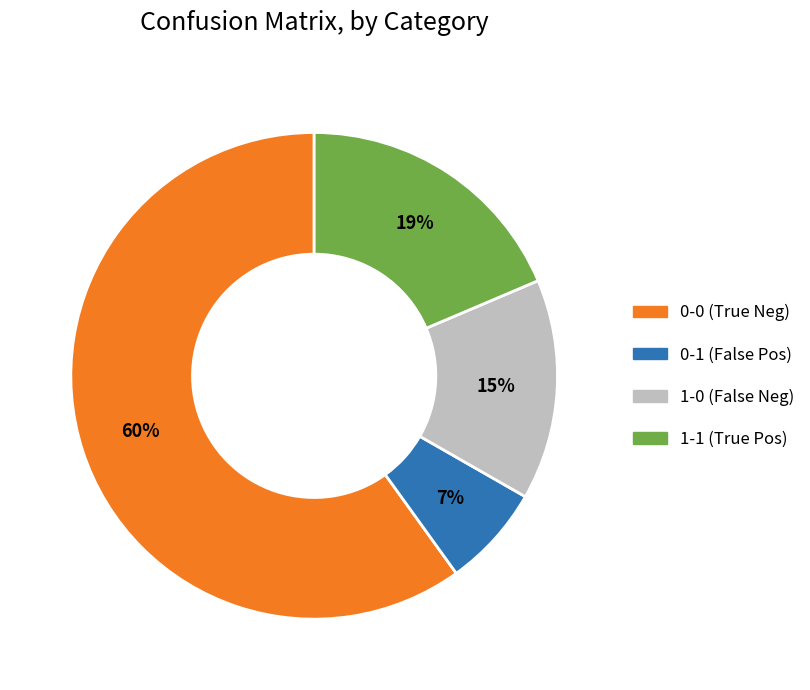

Is there any slice that represents more than half of the pie?

Yes